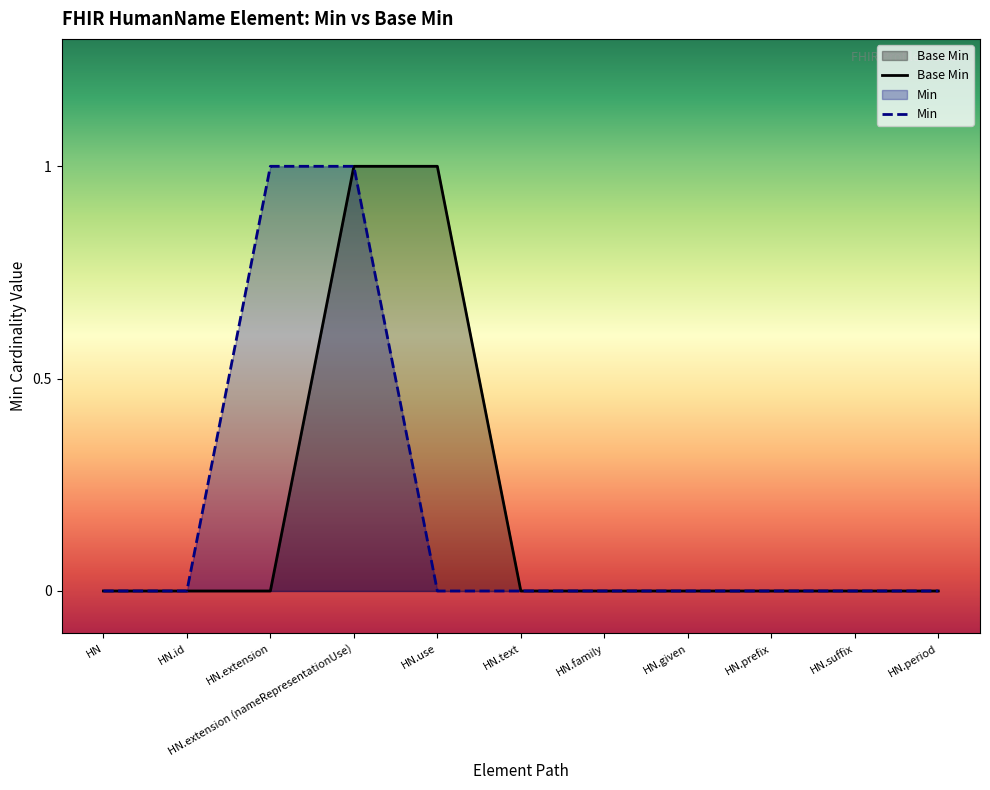

What is the difference between the maximum and second lowest values?

1